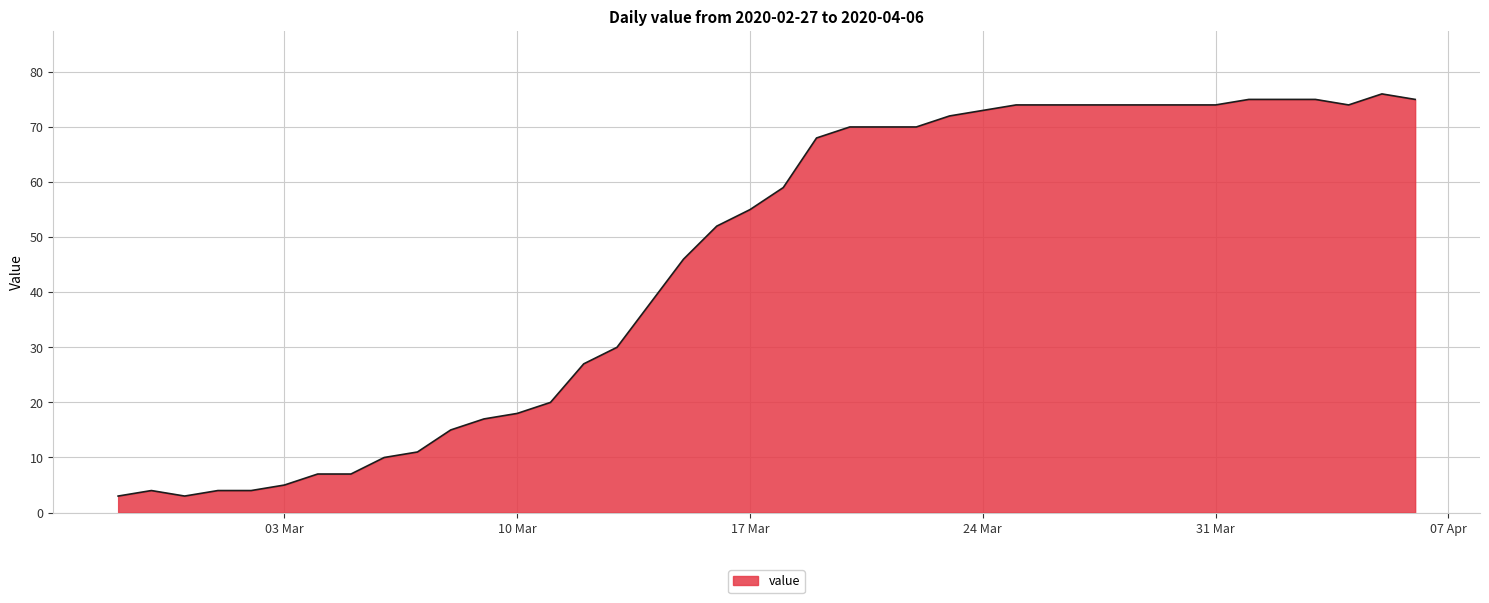

What is the difference between the maximum and minimum values?

73